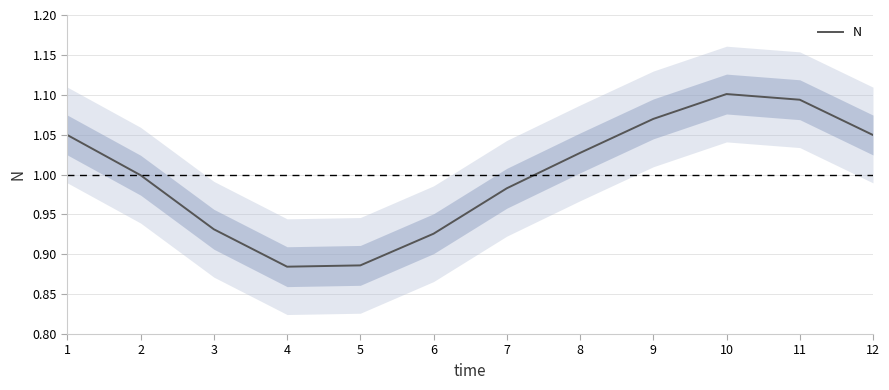

True or false: the data shows 1.1 at 9.

True